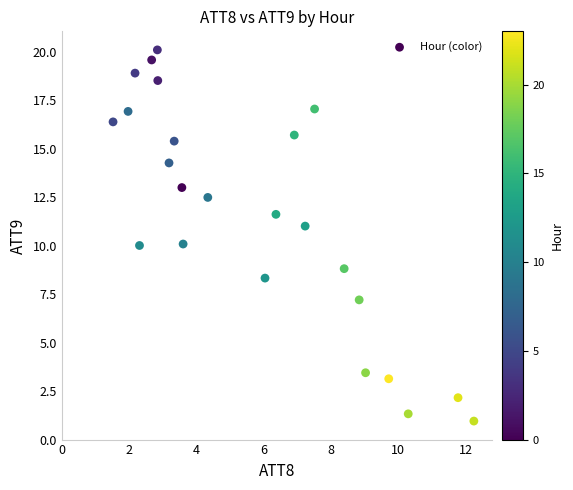

What is the range of Y values (max minus min)?

19.1